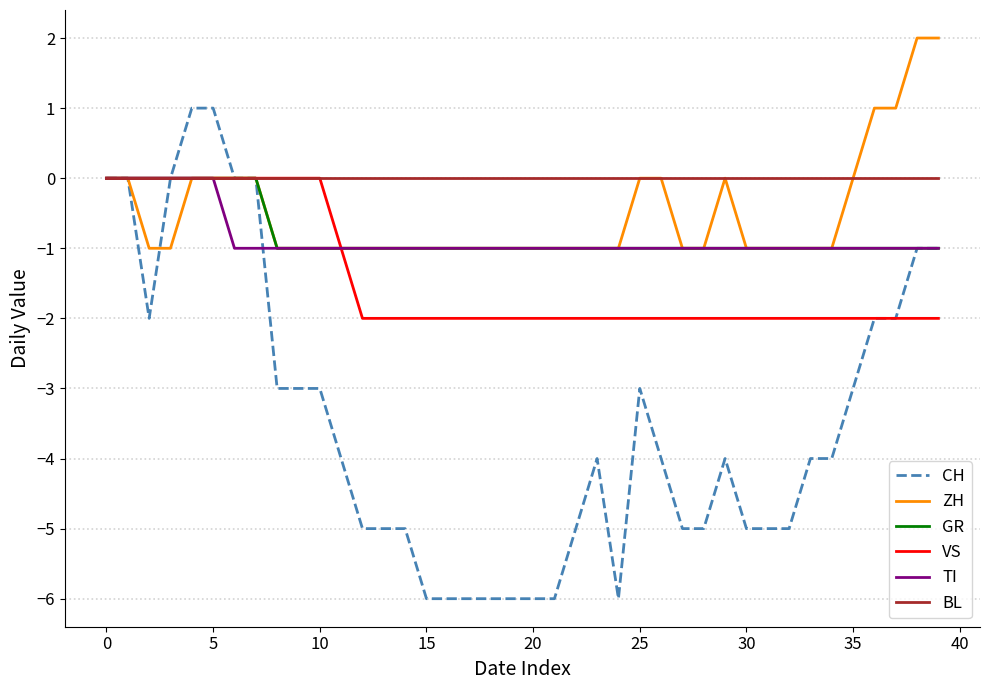

Which series has the largest range (max minus min)?

CH